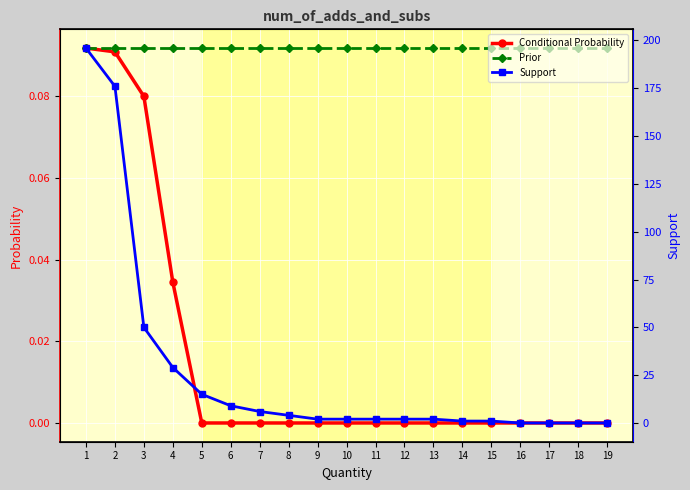

Which category has the lowest value in the Conditional Probability series?

5